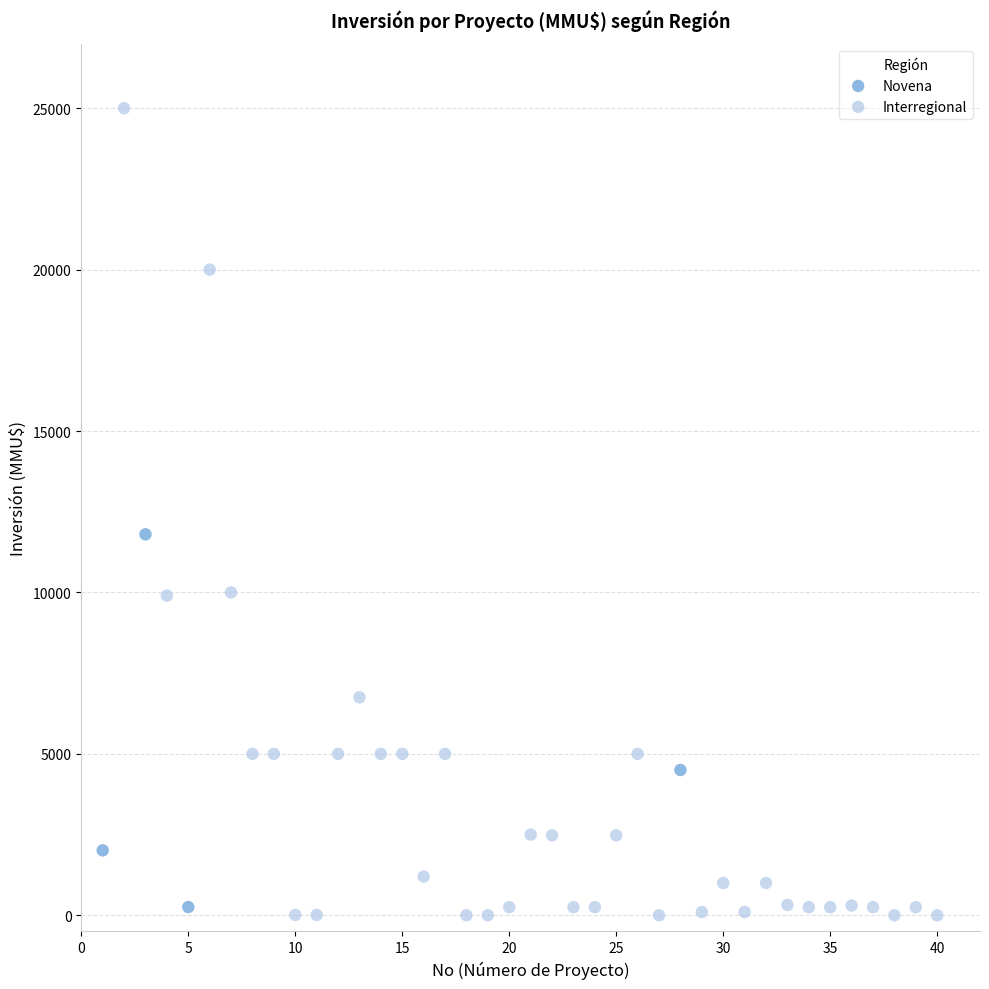

Which series reaches the minimum Y coordinate?

Interregional